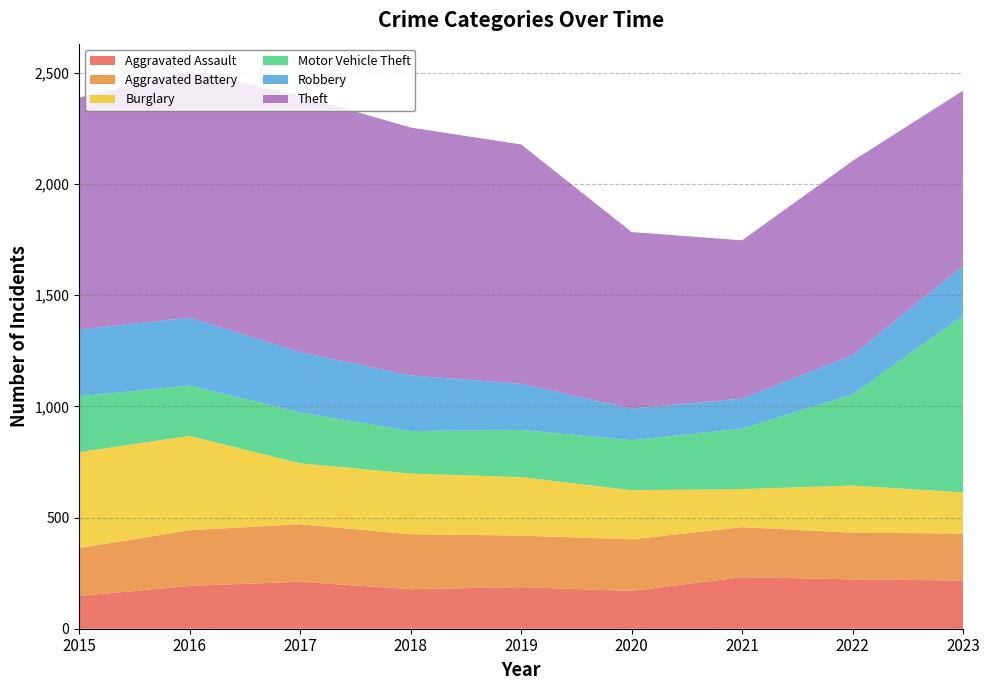

Reading left to right, list all the values displayed in this chart.

Aggravated Assault: 2015=147	2016=193	2017=211	2018=178	2019=187	2020=170	2021=232	2022=222	2023=217
Aggravated Battery: 2015=216	2016=250	2017=259	2018=247	2019=232	2020=232	2021=225	2022=210	2023=211
Burglary: 2015=431	2016=424	2017=274	2018=273	2019=263	2020=221	2021=171	2022=212	2023=185
Motor Vehicle Theft: 2015=251	2016=227	2017=229	2018=191	2019=212	2020=225	2021=272	2022=410	2023=796
Robbery: 2015=301	2016=305	2017=271	2018=250	2019=208	2020=142	2021=135	2022=177	2023=223
Theft: 2015=1043	2016=1107	2017=1154	2018=1115	2019=1076	2020=794	2021=712	2022=873	2023=788